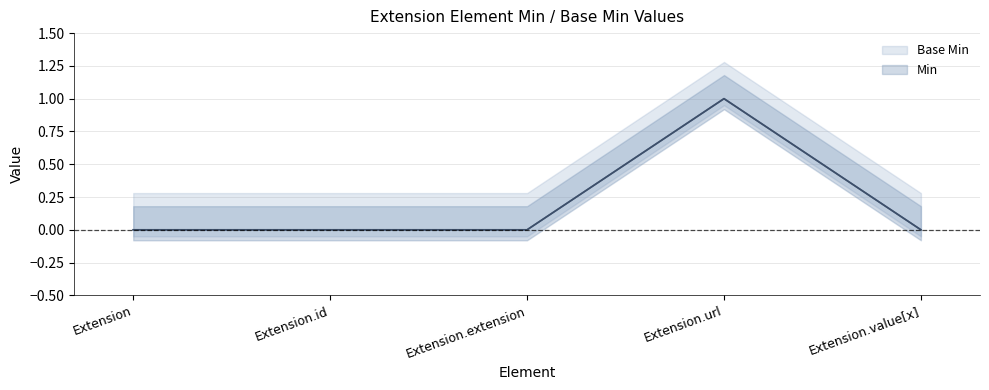

Is it true that Min equals 0 at Extension.id?

True